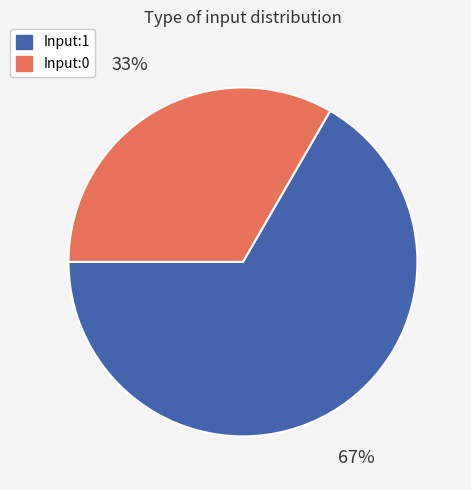

To the nearest percent, what is the average slice percentage?

50%